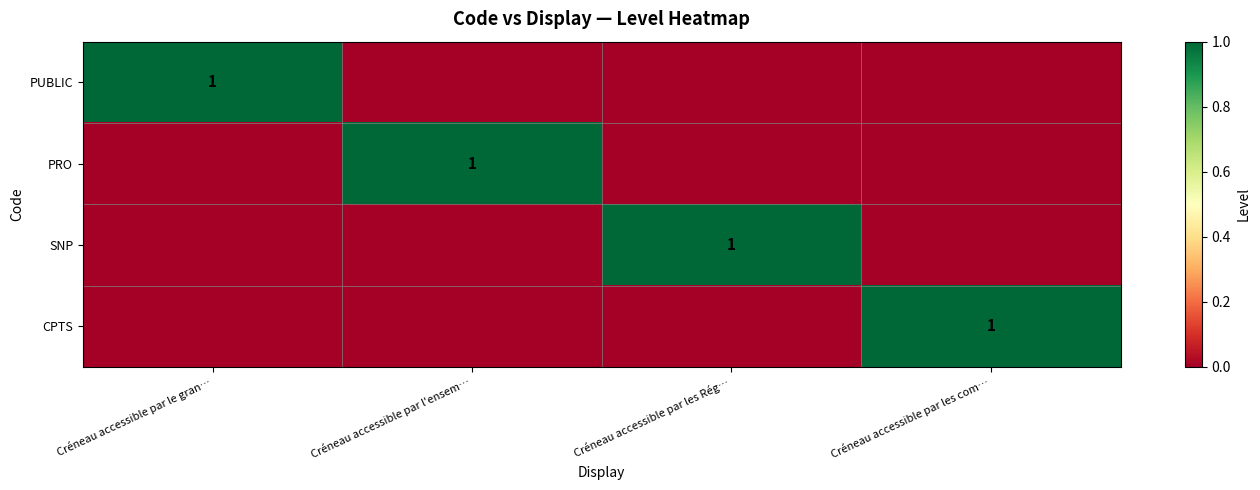

What is the difference between the highest and lowest values at Créneau accessible par le gran…?

1